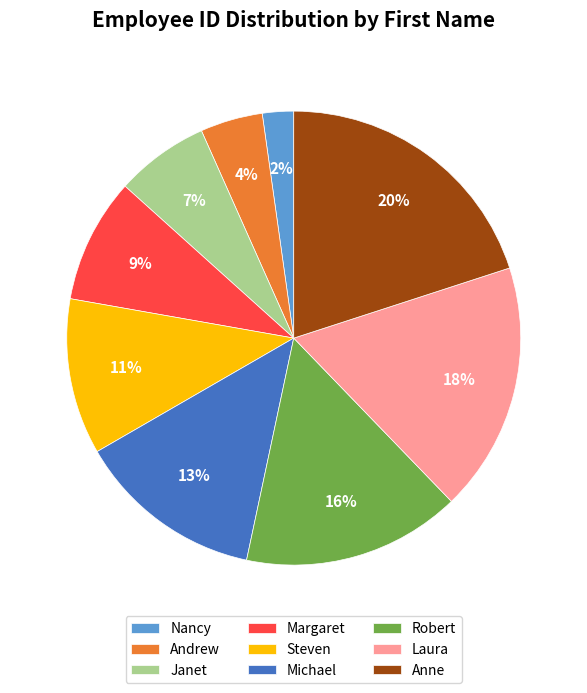

To the nearest percent, what is the difference between the largest and smallest slice percentages?

18%